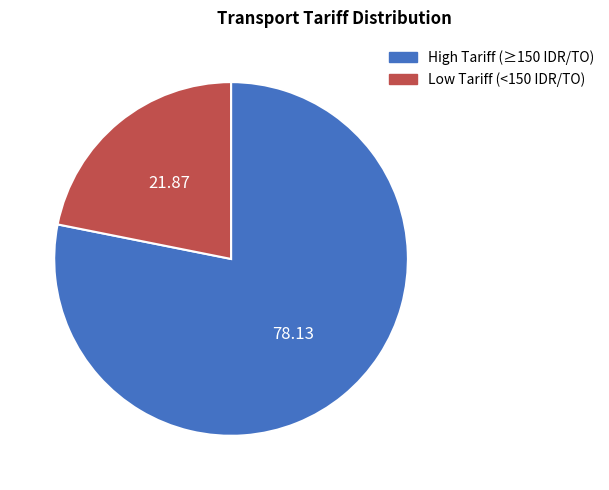

How many slices are in this pie chart?

2